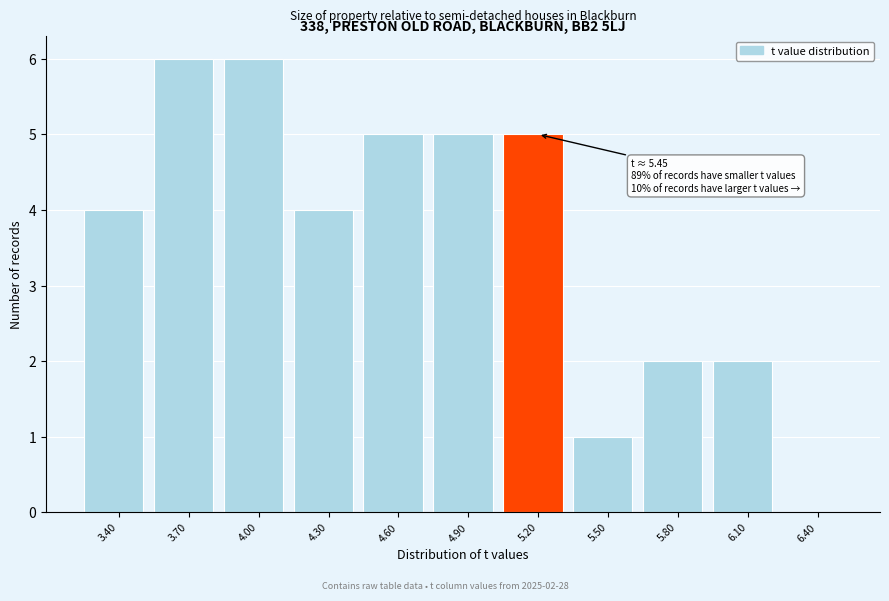

Reading left to right, extract all data points from this chart.

3.40=4	3.70=6	4.00=6	4.30=4	4.60=5	4.90=5	5.20=5	5.50=1	5.80=2	6.10=2	6.40=0